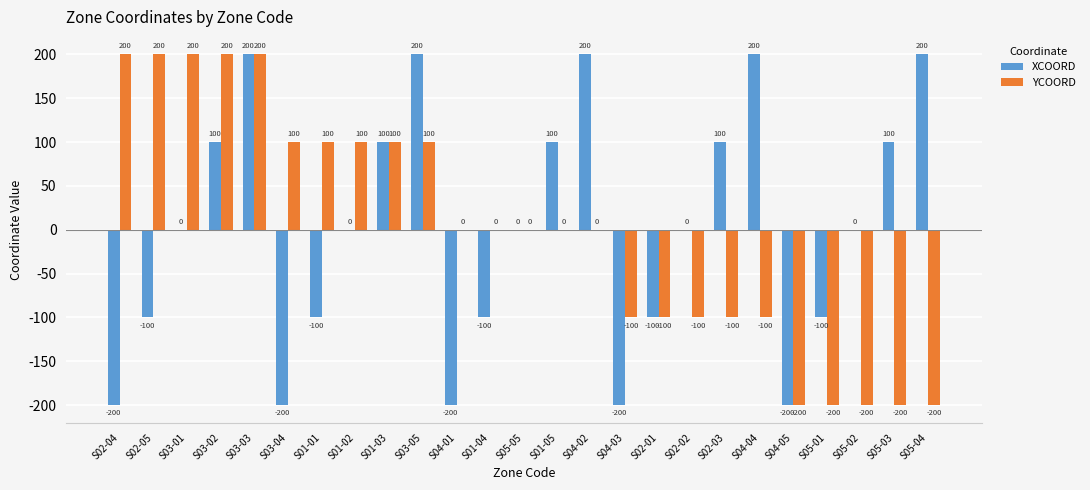

What are all the series names shown in the legend?

XCOORD, YCOORD